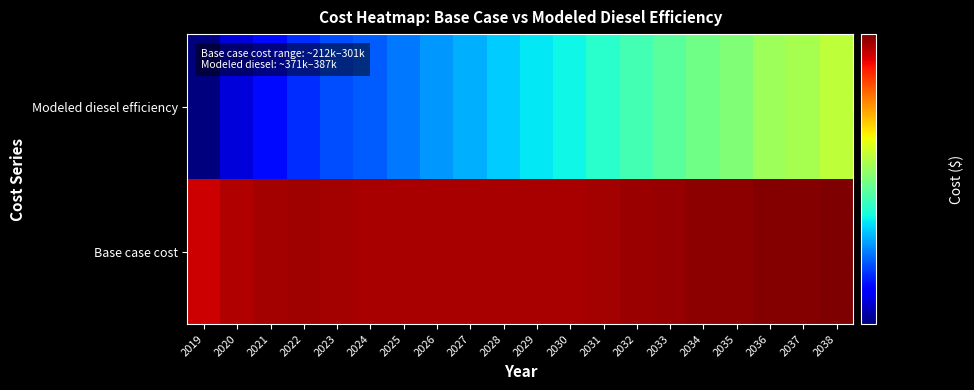

Which series has the widest spread of values?

Modeled diesel efficiency